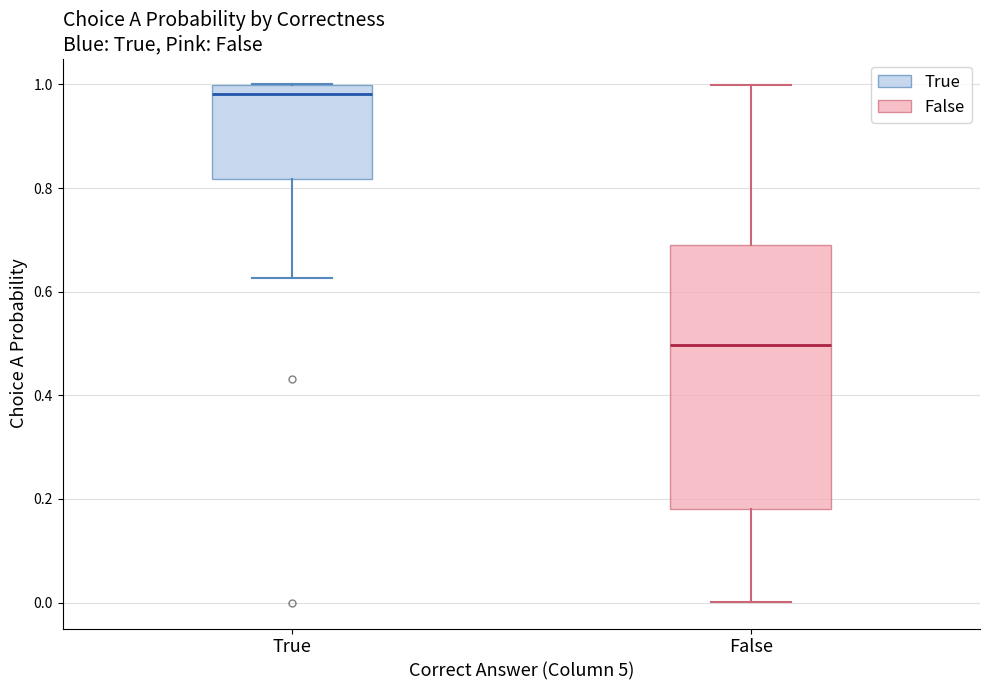

Which box is the tallest, from its lower edge to its upper edge?

False